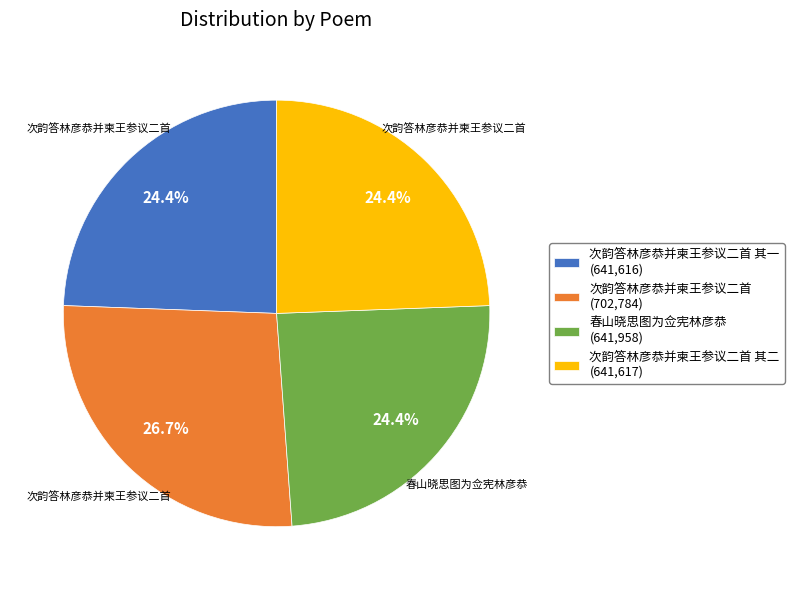

Is there any slice that represents more than half of the pie?

No